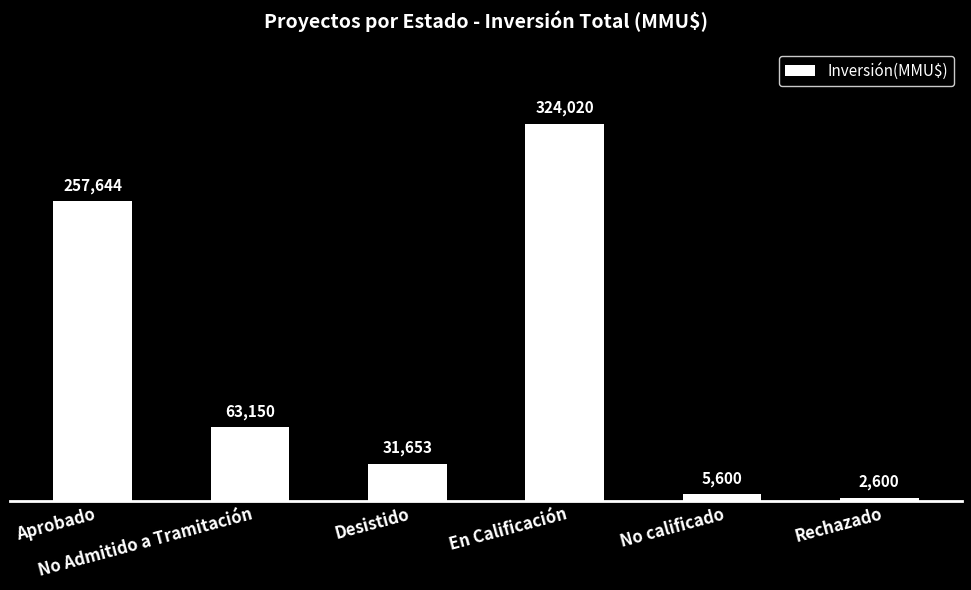

What is the minimum value shown in the chart?

2600